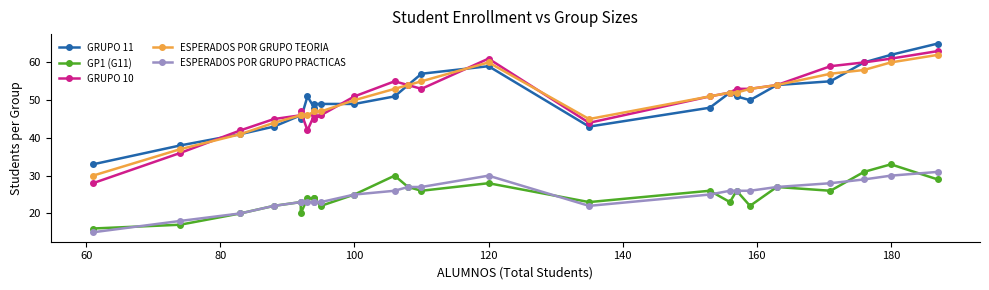

True or false: ESPERADOS POR GRUPO PRACTICAS and ESPERADOS POR GRUPO TEORIA cross at least once.

False